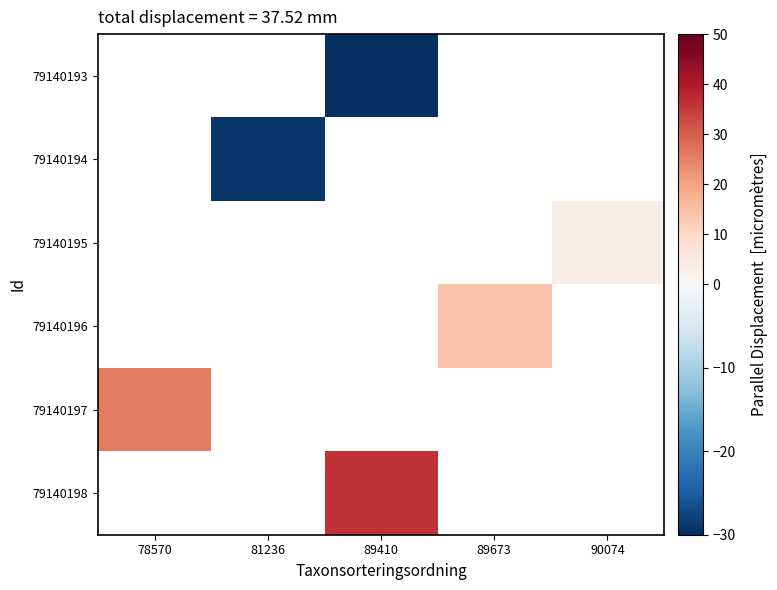

What is the greatest value displayed?

36.0